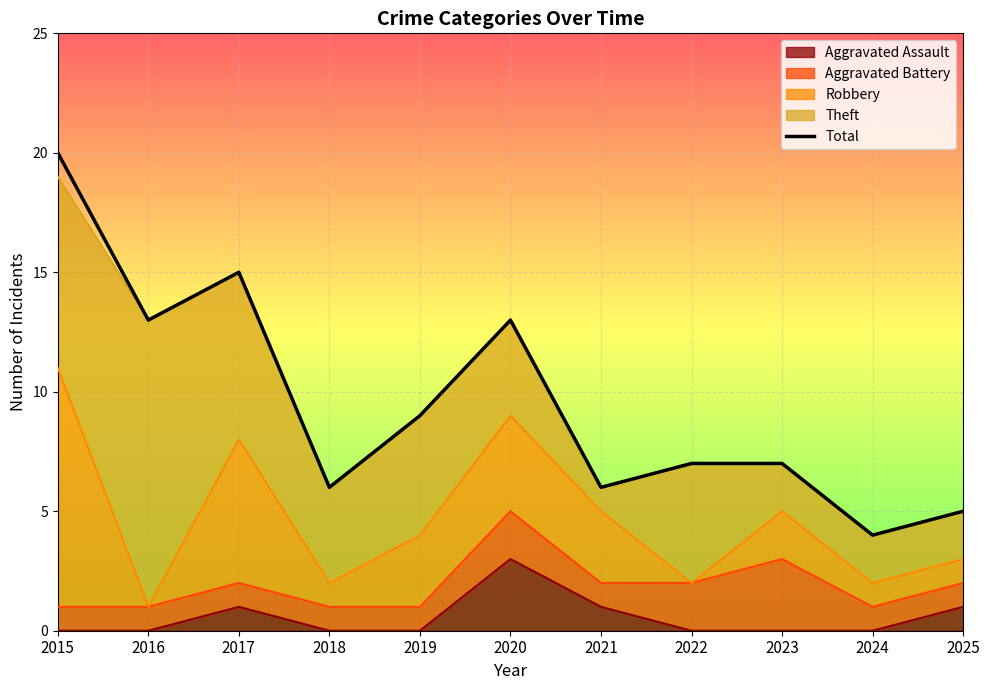

Rank the categories by value from highest to lowest.

2015, 2017, 2016, 2020, 2019, 2022, 2023, 2018, 2021, 2025, 2024